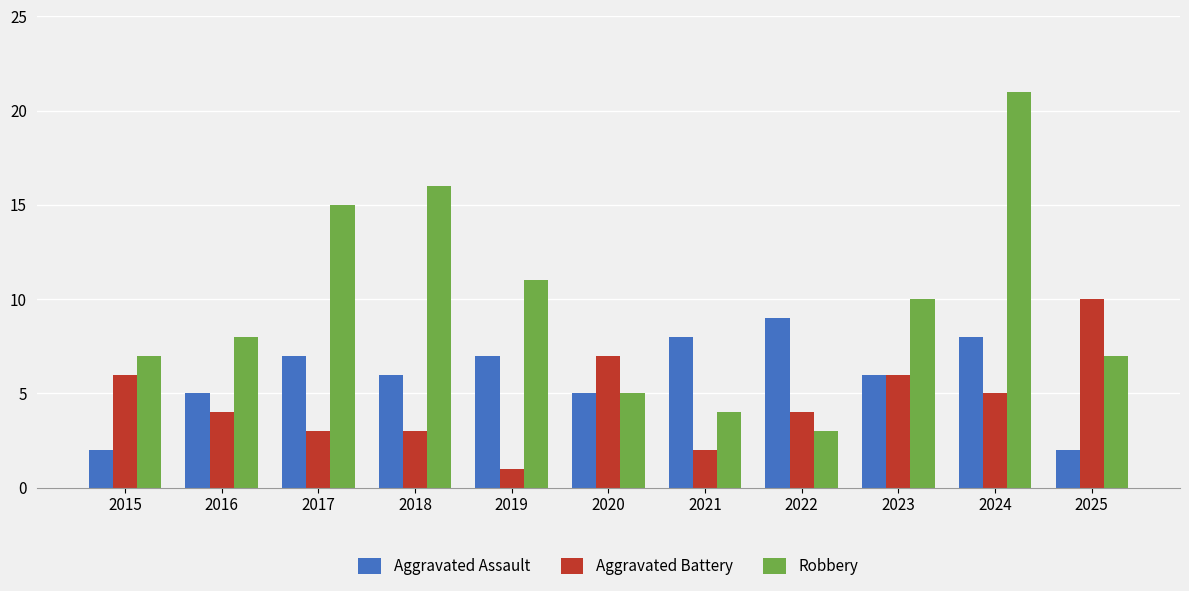

What is the value of the Aggravated Assault bar at the 5th from the left?

7